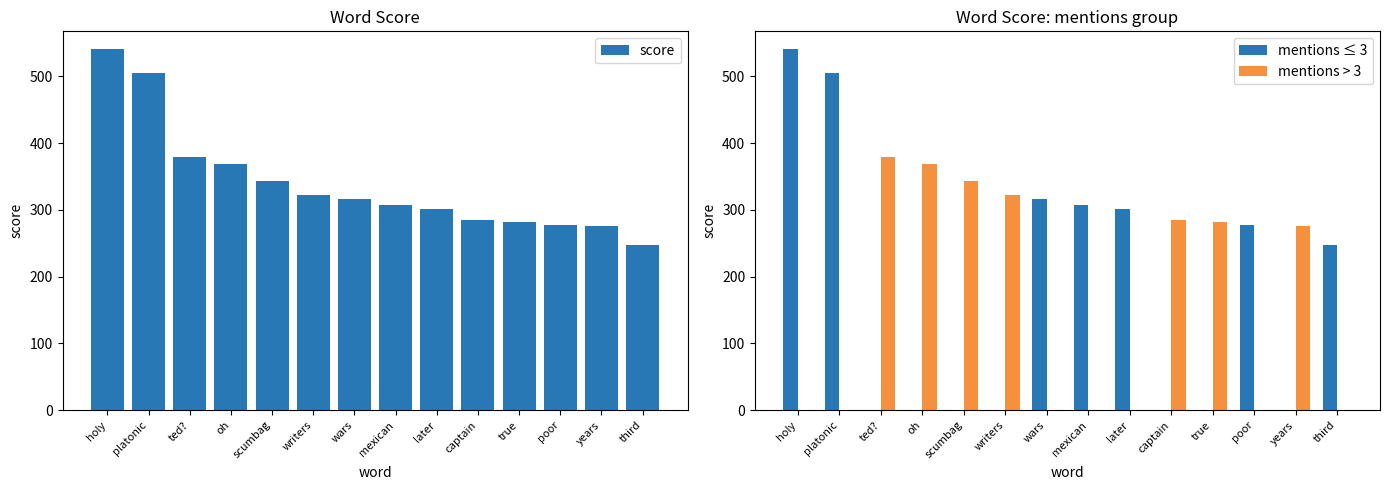

Reading left to right, extract all data points from this chart.

score: holy=540.5	platonic=504.9	ted?=379.2	oh=368.3	scumbag=343.2	writers=322.4	wars=316.7	mexican=307.2	later=300.8	captain=284.1	true=281.5	poor=277.0	years=275.9	third=247.4
mentions ≤ 3: holy=540.5	platonic=504.9	ted?=0.0	oh=0.0	scumbag=0.0	writers=0.0	wars=316.7	mexican=307.2	later=300.8	captain=0.0	true=0.0	poor=277.0	years=0.0	third=247.4
mentions > 3: holy=0.0	platonic=0.0	ted?=379.2	oh=368.3	scumbag=343.2	writers=322.4	wars=0.0	mexican=0.0	later=0.0	captain=284.1	true=281.5	poor=0.0	years=275.9	third=0.0